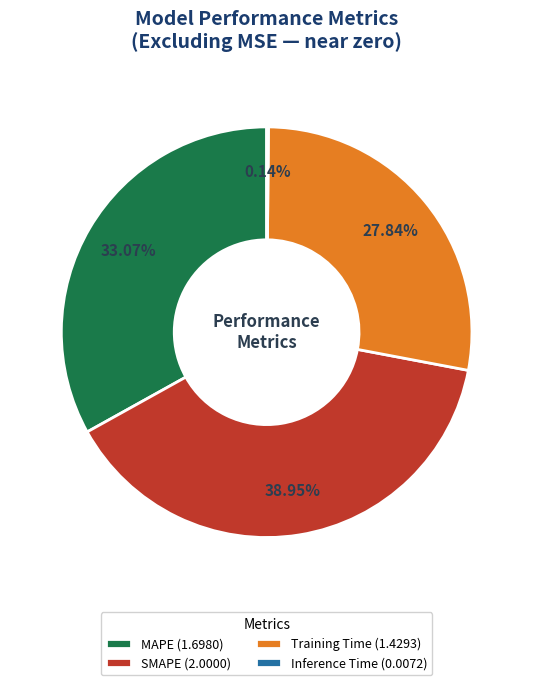

Does Training Time (1.4293) account for over 50% of the chart?

No